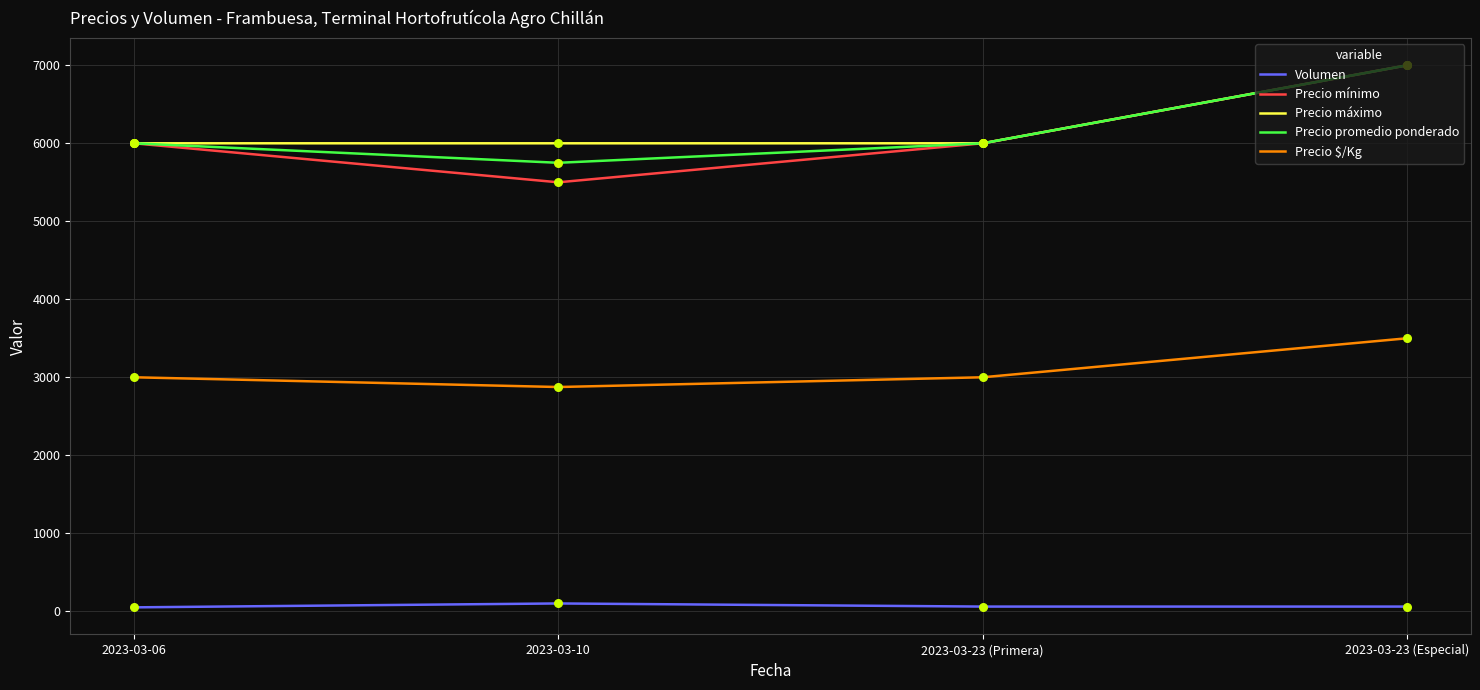

Which series has the widest spread of values?

Precio mínimo